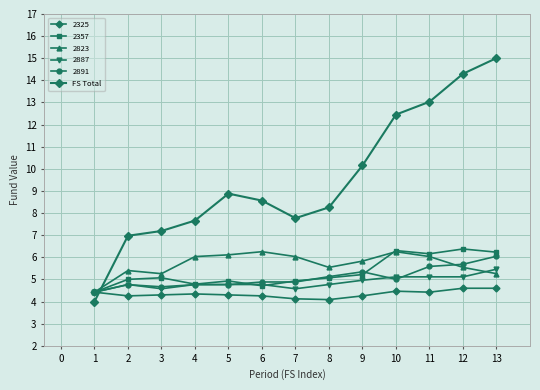

How many lines are shown in the chart?

6